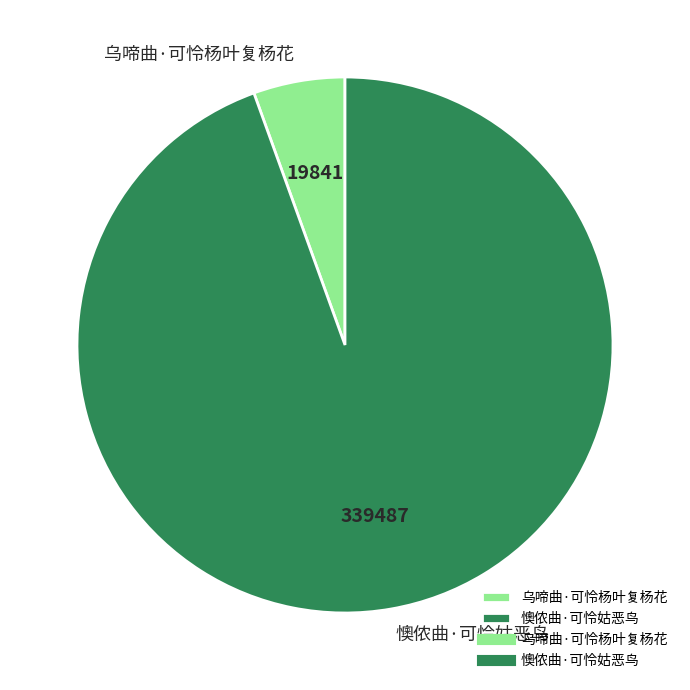

Is 乌啼曲·可怜杨叶复杨花 the majority of the pie?

No